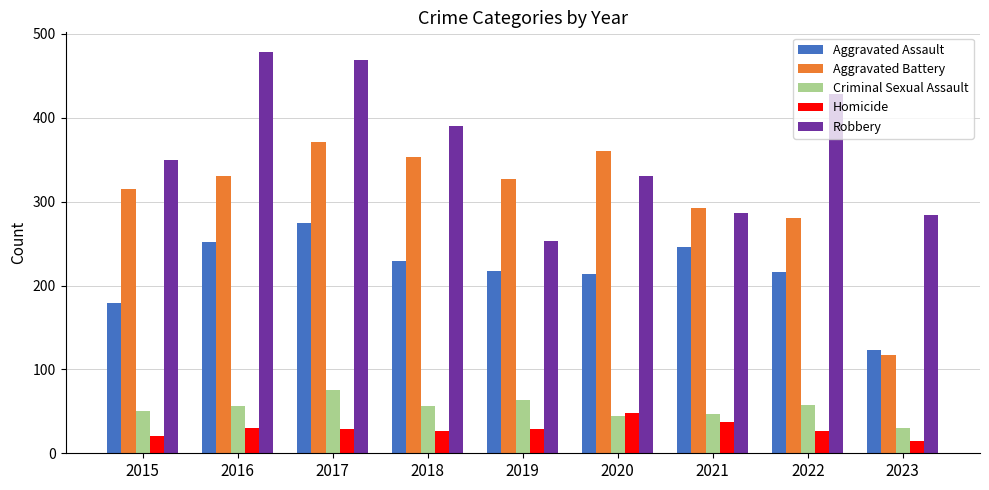

What is the value of the Criminal Sexual Assault bar at the 2nd from the left?

56